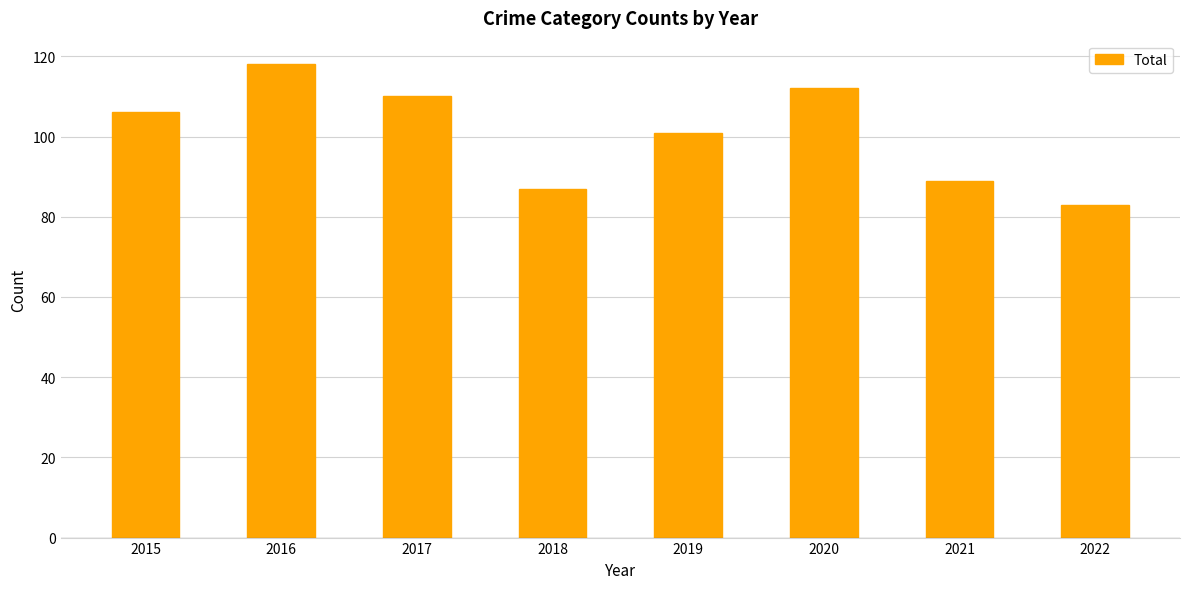

What is the smallest value displayed?

83